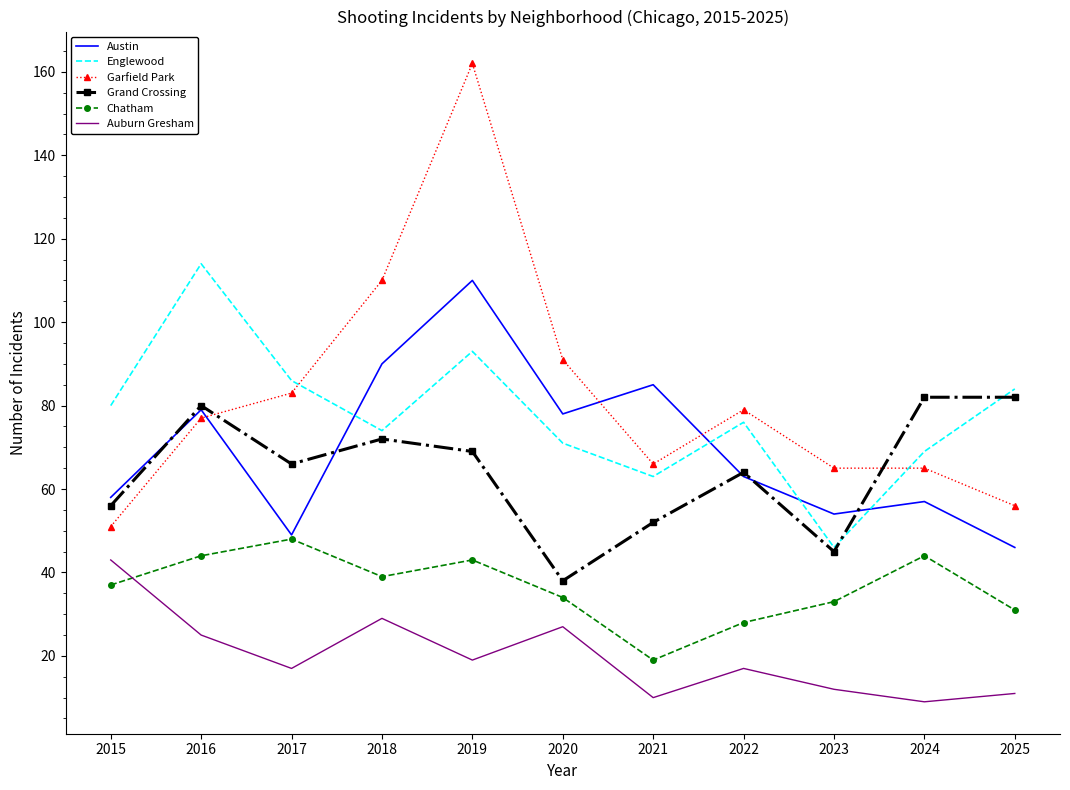

At which category is the sum across all series the highest?

2019